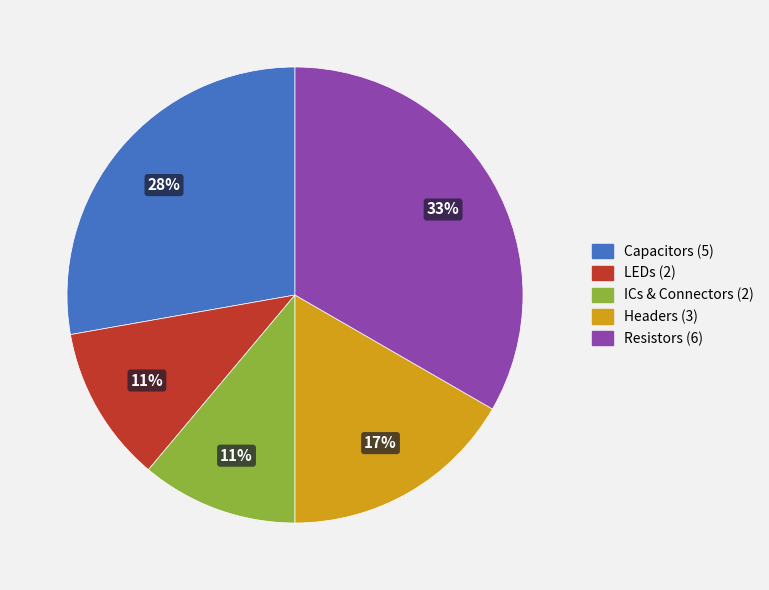

Do Capacitors (5) and ICs & Connectors (2) together represent more than half of the pie?

No